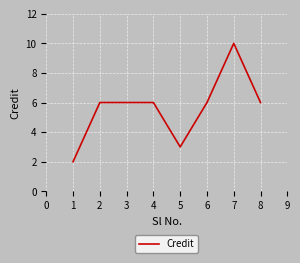

Reading left to right, transcribe all the data shown in this chart.

2	6	6	6	3	6	10	6